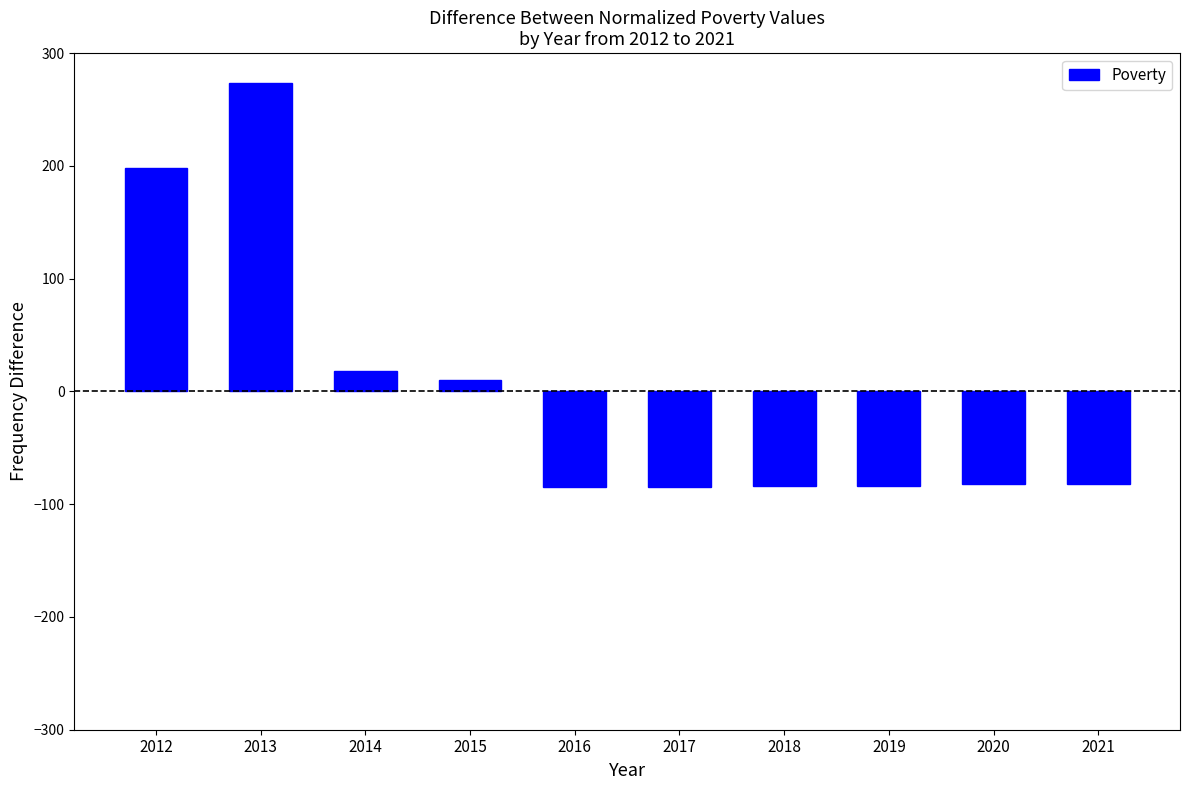

What is the value of the 7th bar from the left?

-83.5